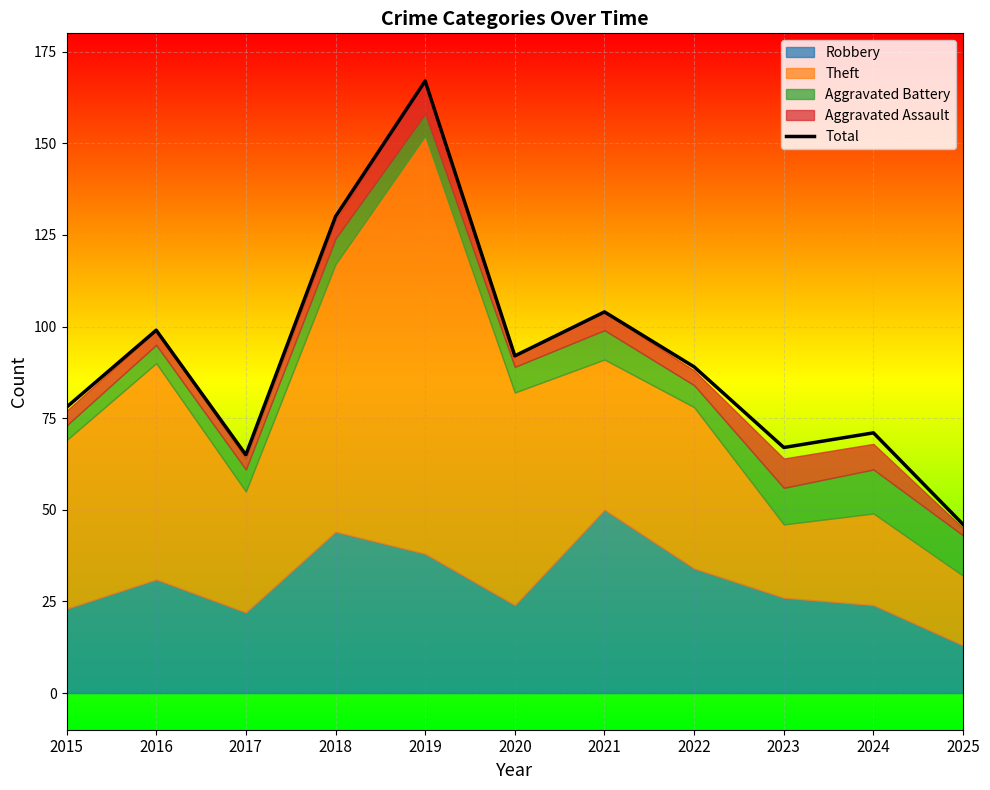

What is the ratio of the value at 2020 to the value at 2025?

2.0